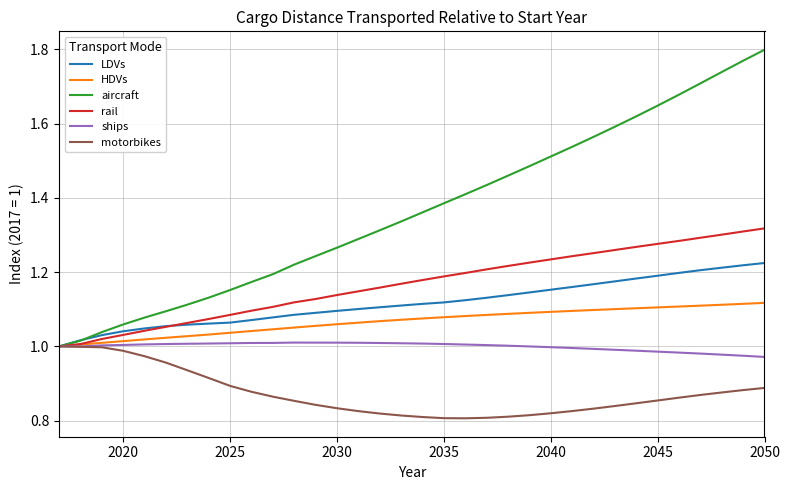

Which series has the largest total across all categories?

aircraft